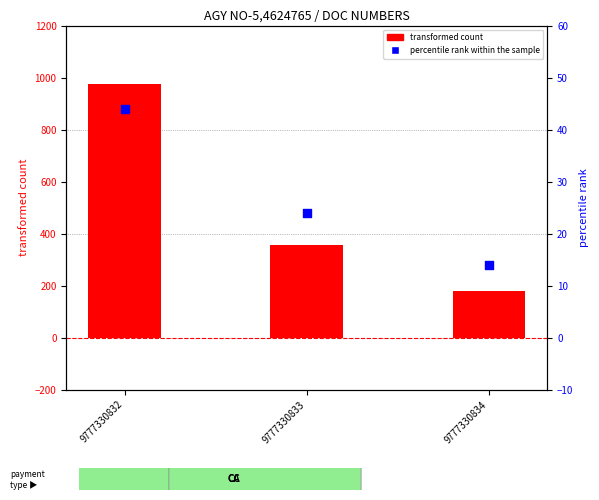

Which series has the widest spread of Y values?

transformed count